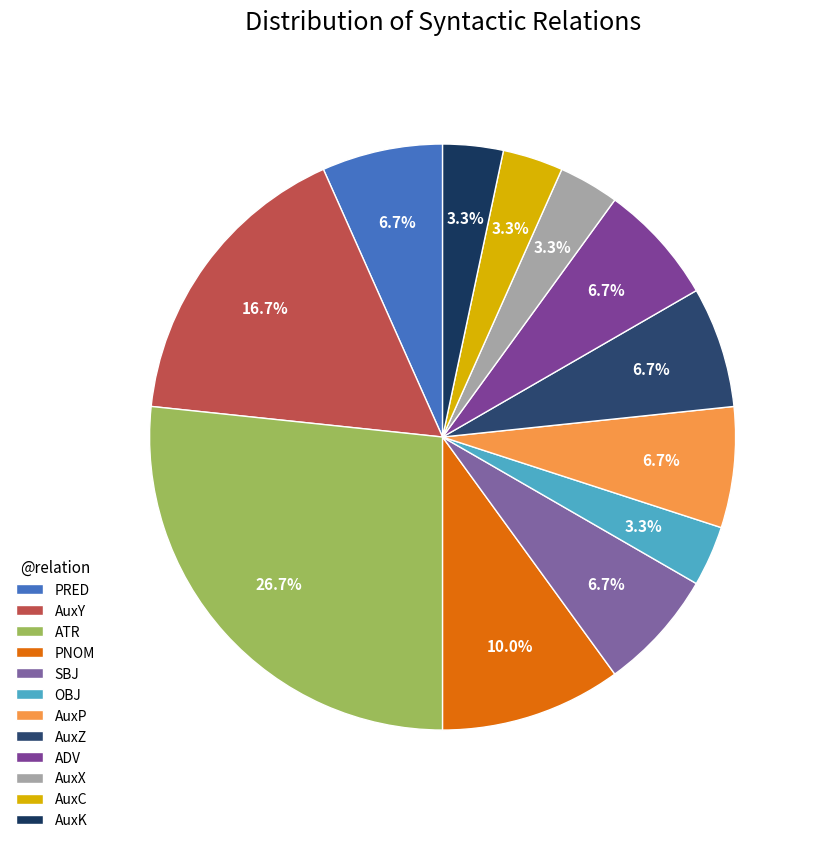

To the nearest percent, what is the combined percentage of AuxC and PNOM?

13%